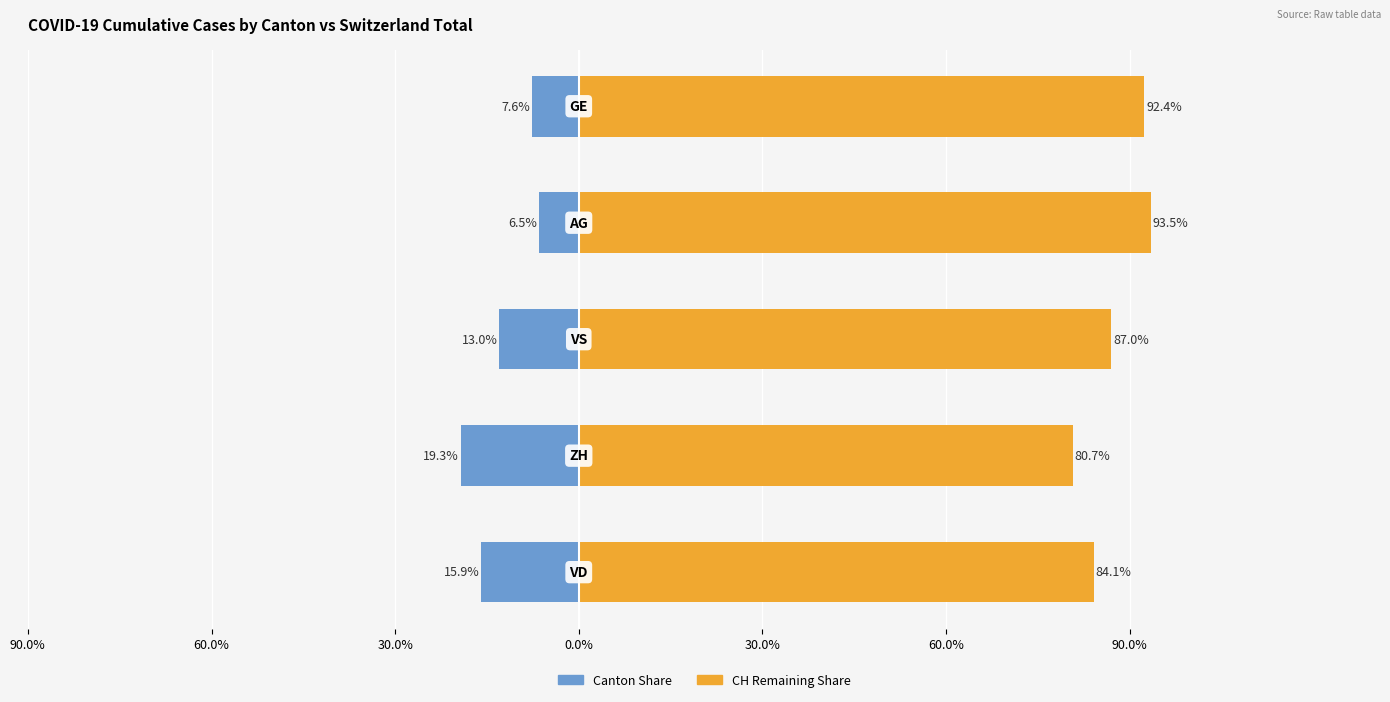

At how many categories does at least one series exceed 6?

5